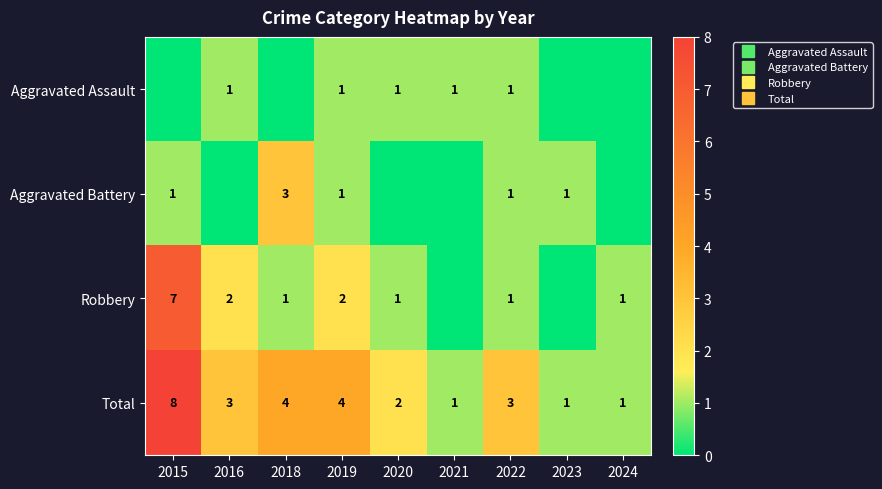

What is the maximum value for Aggravated Battery?

3